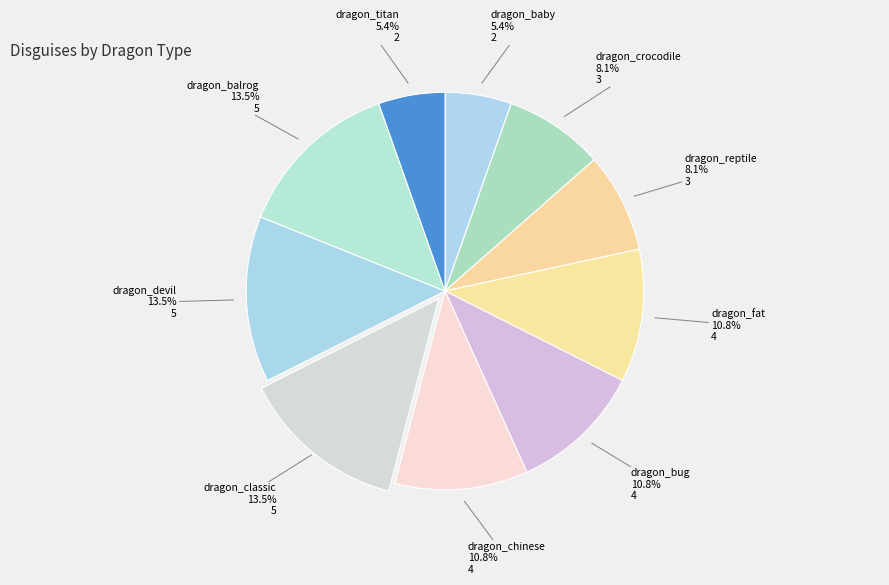

Does any single category account for the majority?

No